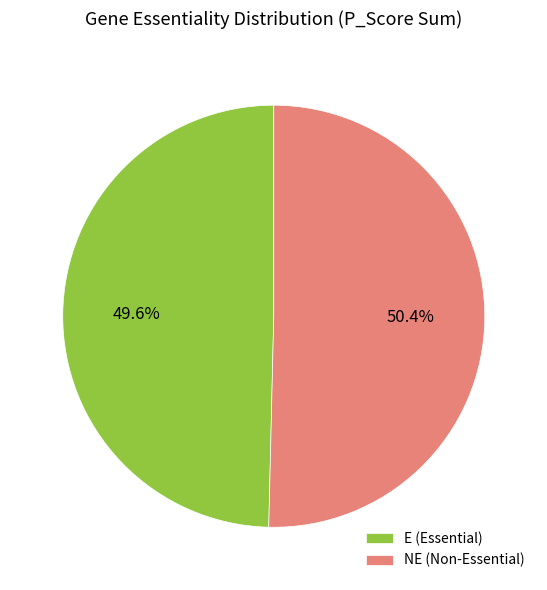

To the nearest percent, what is the difference between the largest and smallest slice percentages?

1%